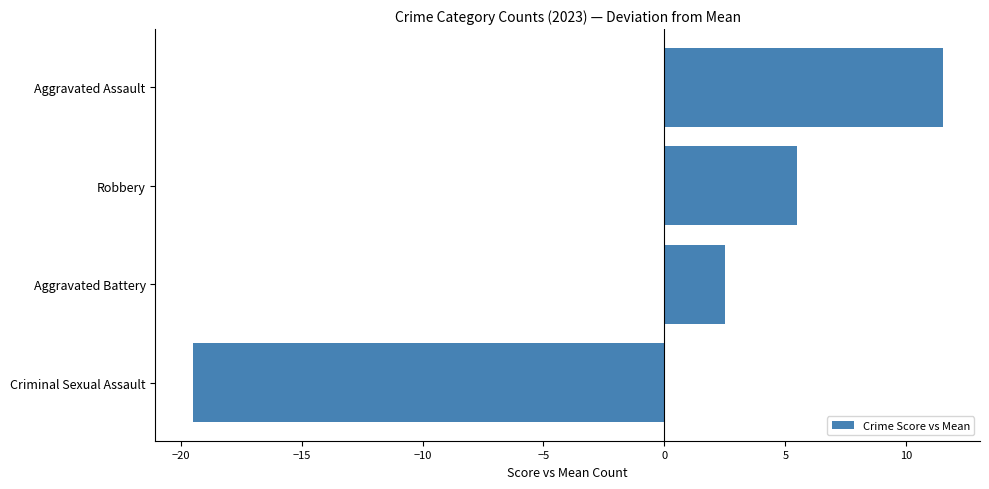

Reading bottom to top, extract all data points from this chart.

-19.5	2.5	5.5	11.5